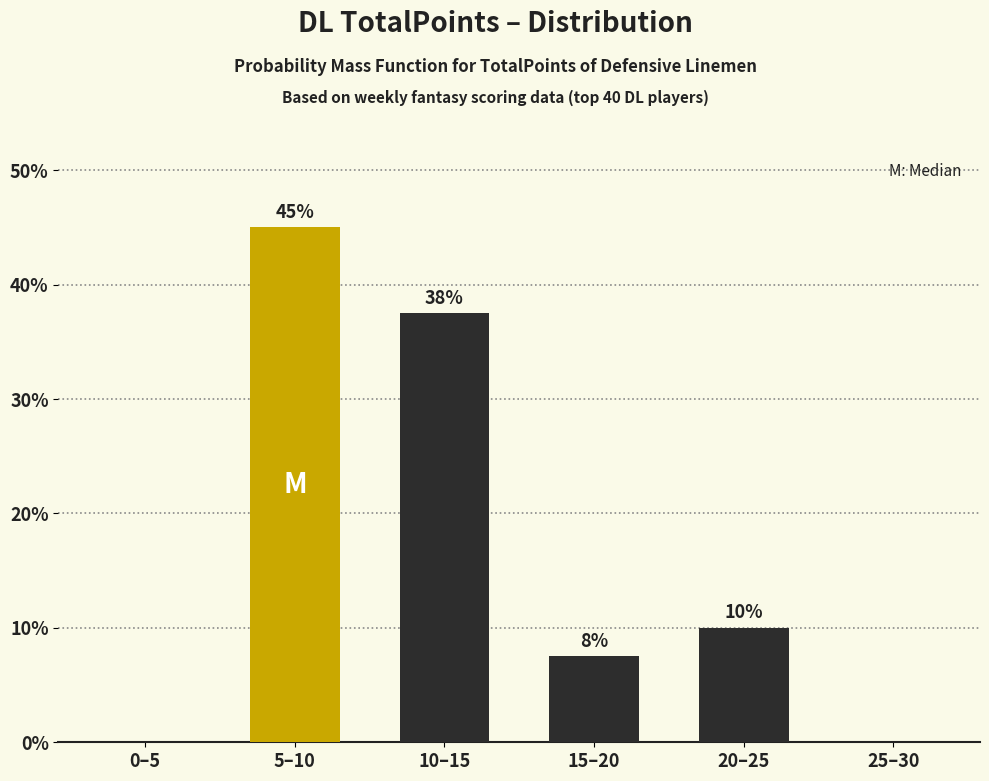

Is it true that the value at 15–20 is 10.9?

False